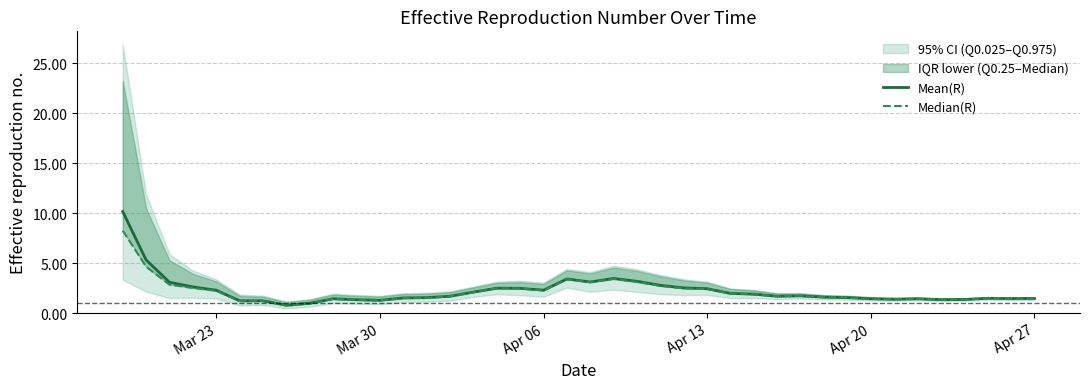

What is the difference between the second highest and minimum values in the Median(R) series?

3.9